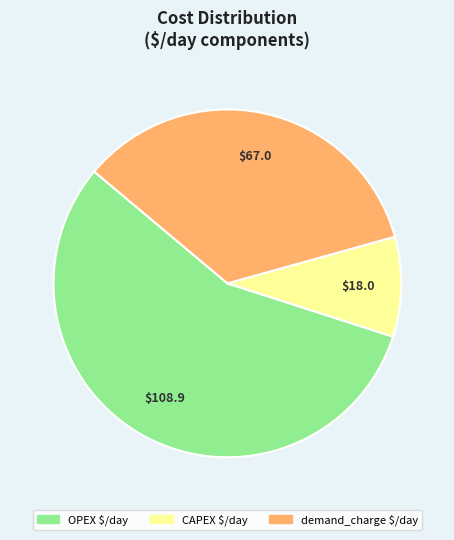

Does any single category account for the majority?

Yes